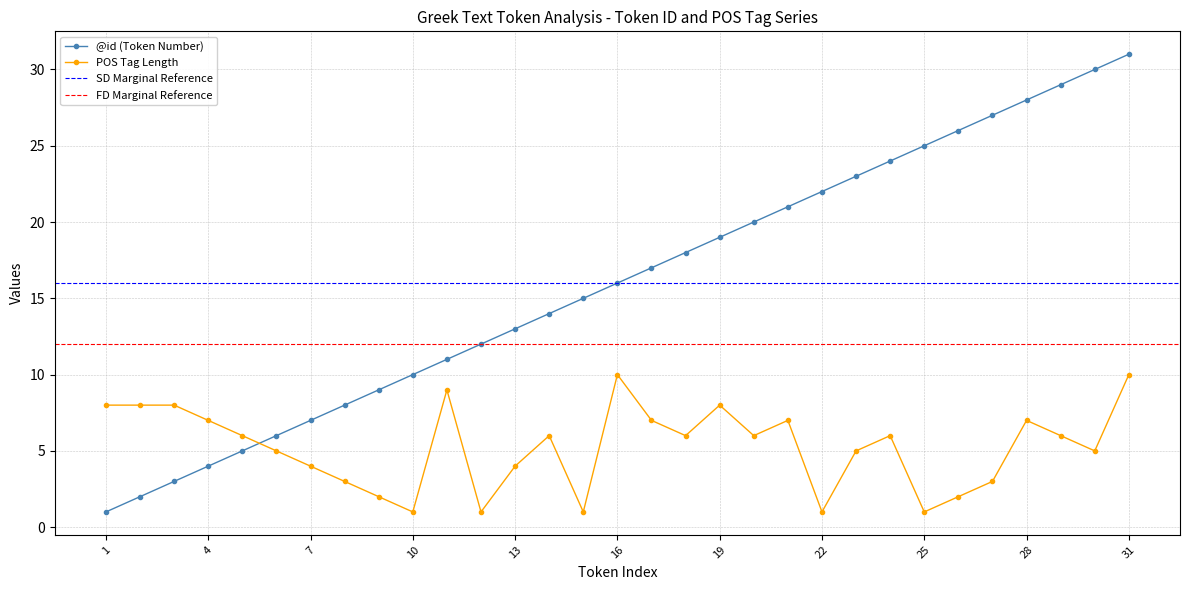

What is the maximum value for @id?

31